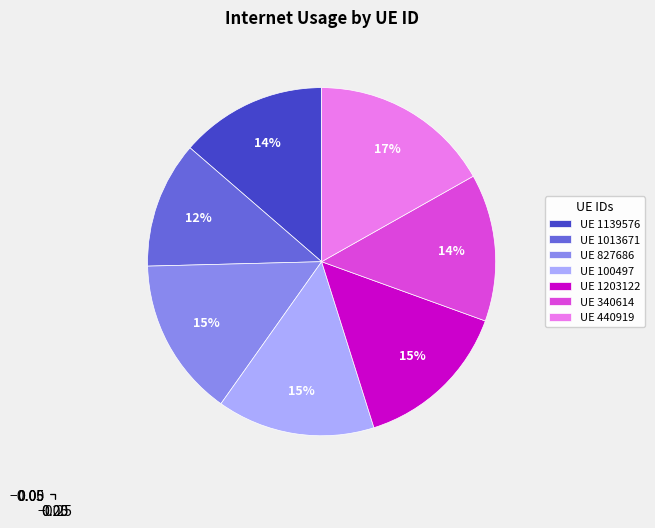

Is it true that UE 1203122 is 15% of the pie?

True